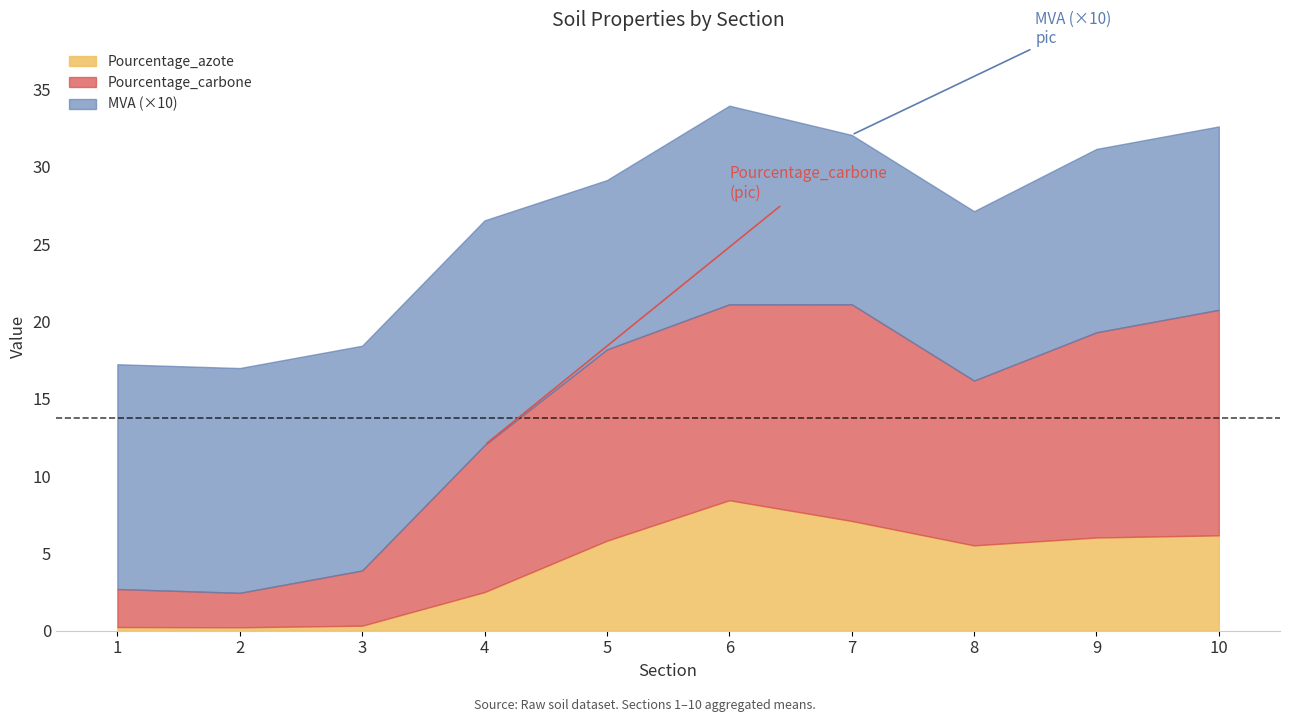

Does the chart have visible grid lines?

No